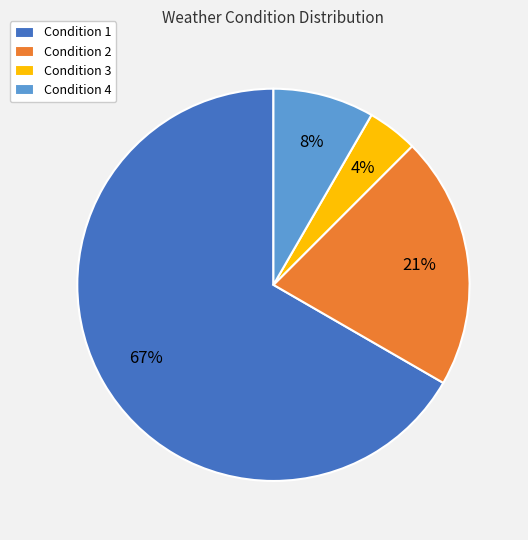

Between Condition 1 and Condition 4, which is larger?

Condition 1